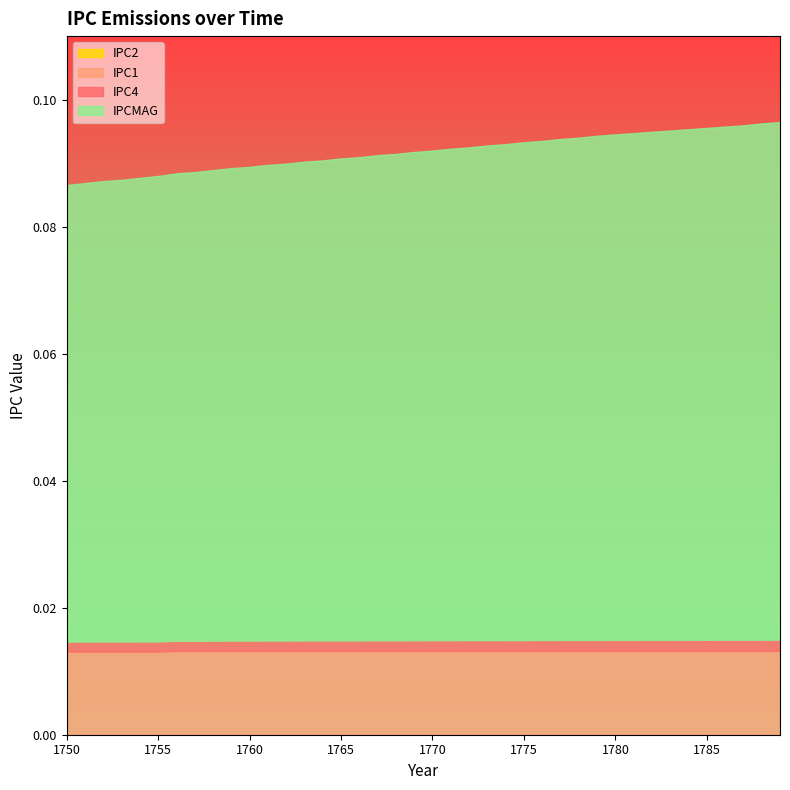

True or false: IPC2 has more than 0 points higher than both neighbors.

False